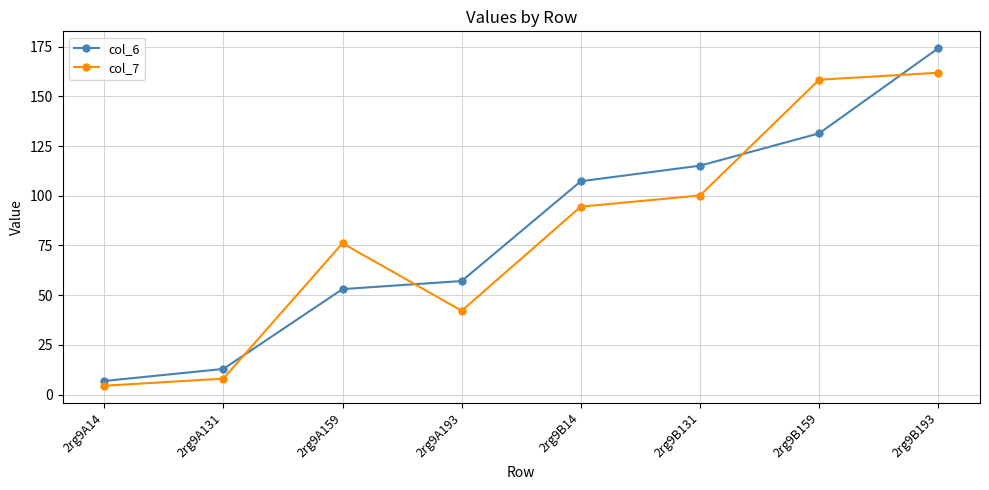

What is the sum of all col_6 values?

658.0